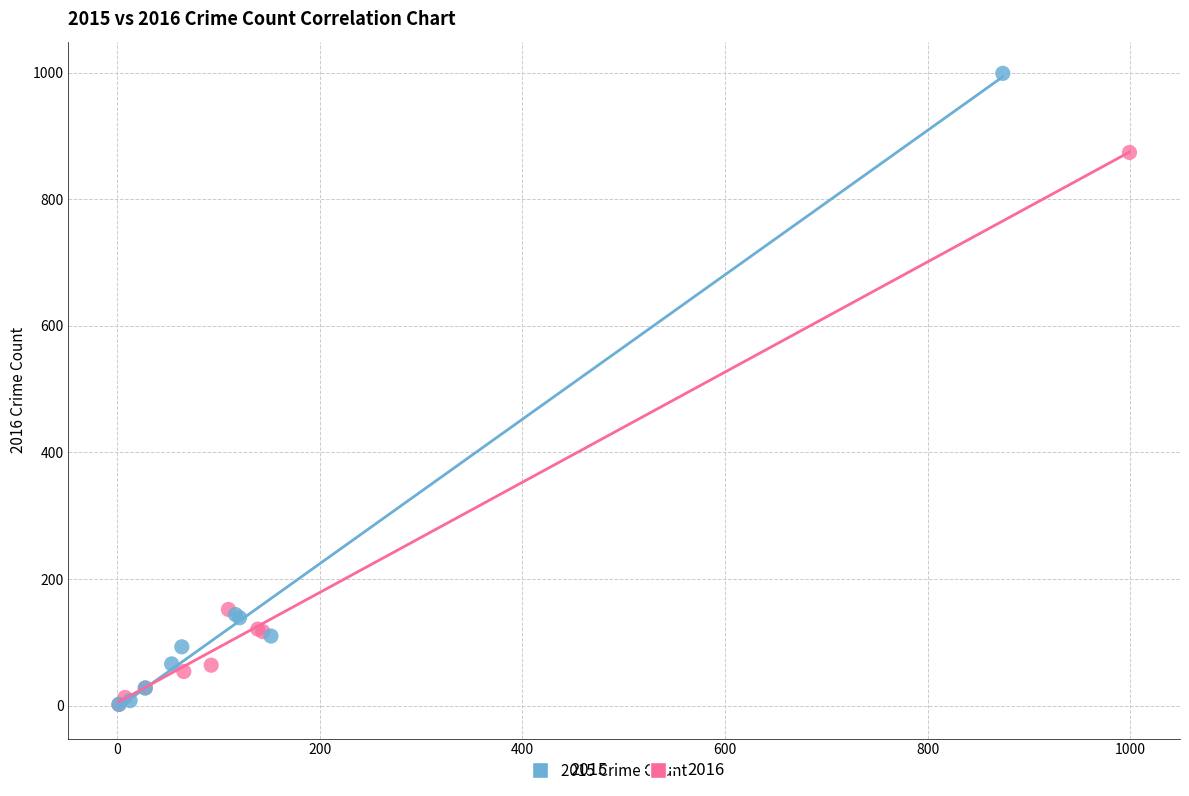

Which series has the largest Y range (max minus min)?

2015